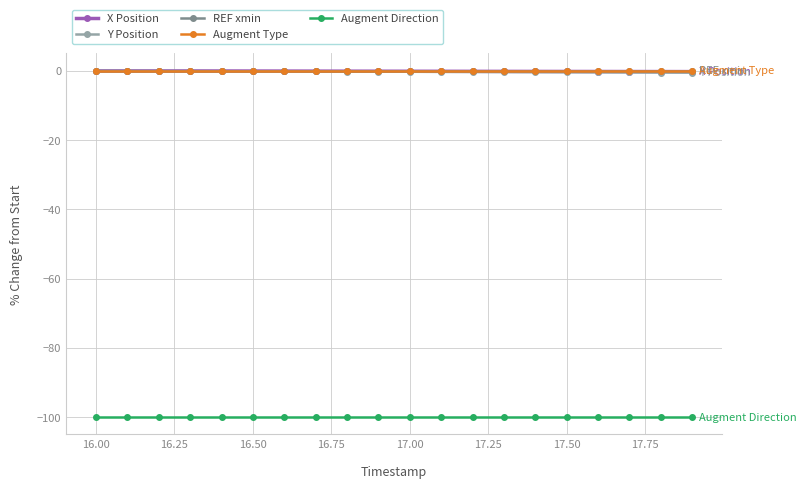

Is this an area chart (filled region under the line)?

No